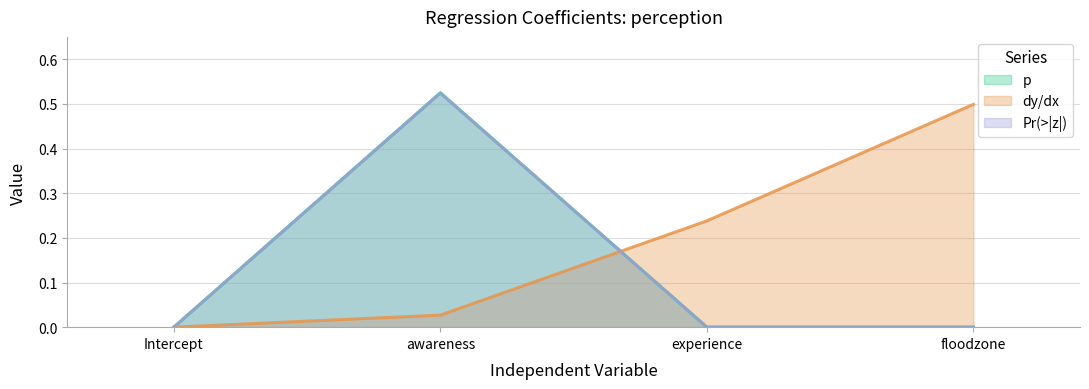

The value of dy/dx at awareness is 0.0. True or false?

False